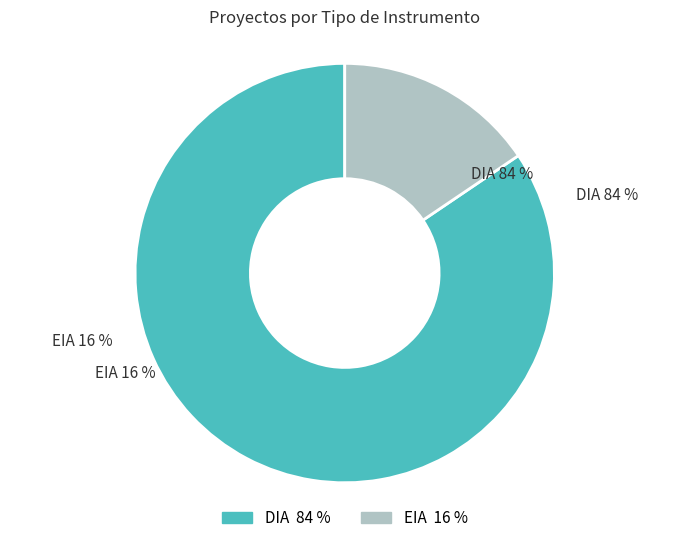

Do DIA and EIA together represent more than half of the pie?

Yes